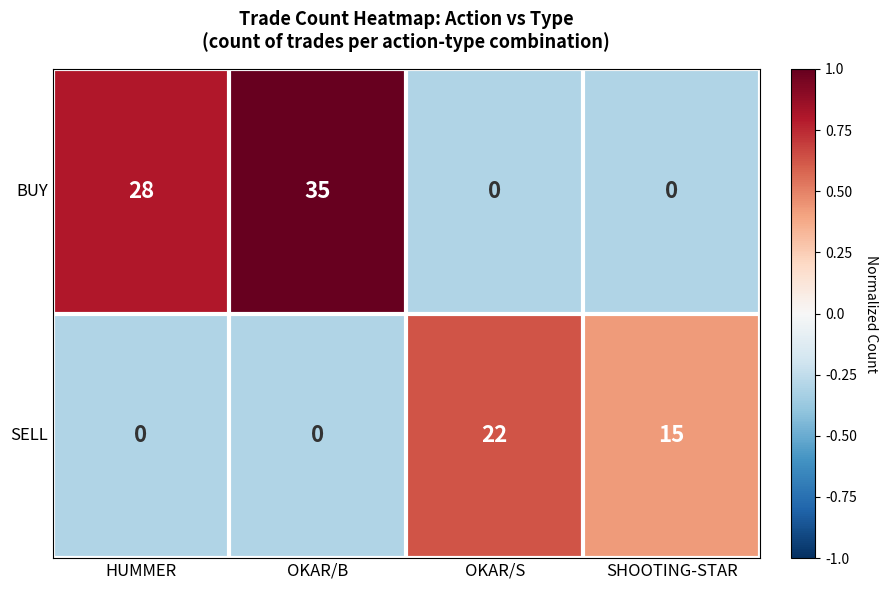

How many BUY values are between 0 and 35?

4